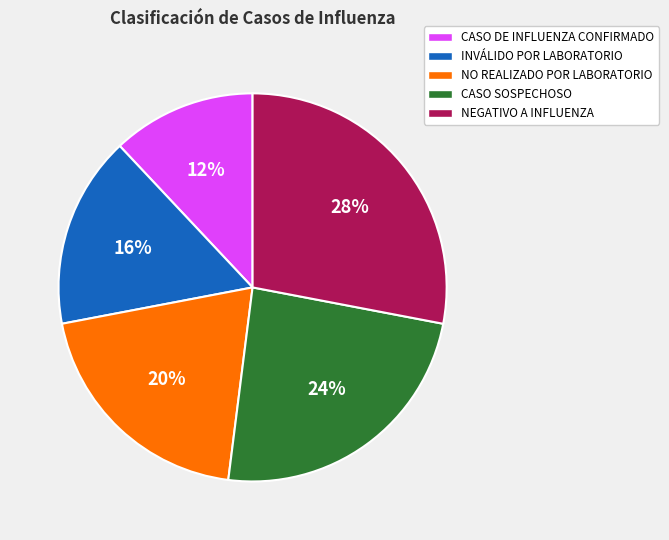

To the nearest percent, what is the difference between the INVÁLIDO POR LABORATORIO and NO REALIZADO POR LABORATORIO slice percentages?

4%